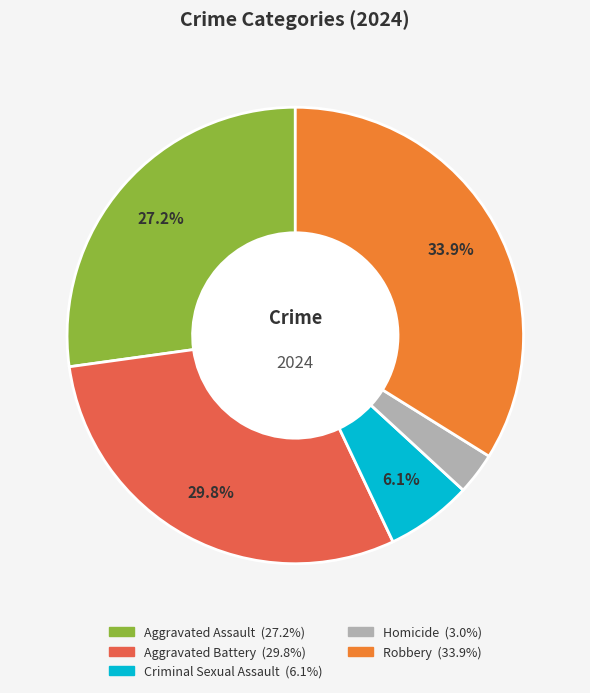

What is the ratio of the value at Homicide to the value at Aggravated Battery?

0.1